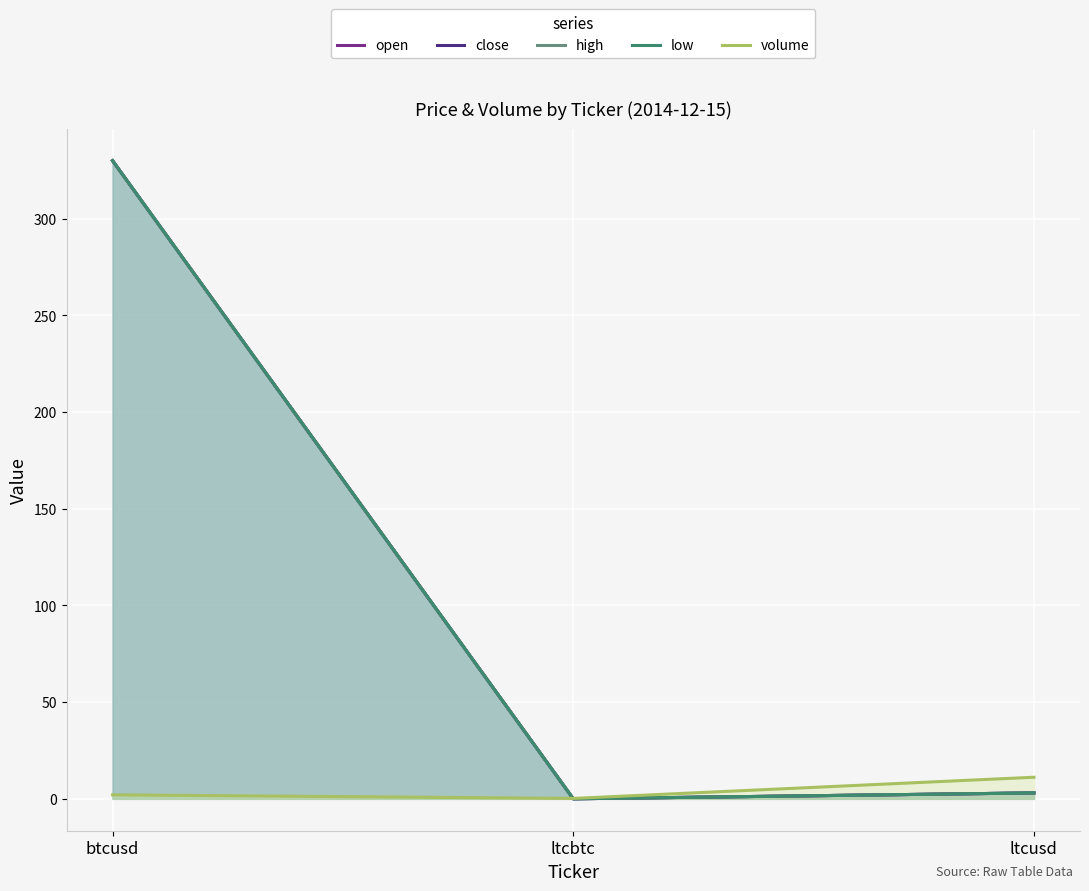

Reading left to right, transcribe all the data shown in this chart.

open: btcusd=330.0	ltcbtc=0.0	ltcusd=3.1
close: btcusd=330.0	ltcbtc=0.0	ltcusd=3.1
high: btcusd=330.0	ltcbtc=0.0	ltcusd=3.1
low: btcusd=330.0	ltcbtc=0.0	ltcusd=3.1
volume: btcusd=2.1	ltcbtc=0.2	ltcusd=11.2